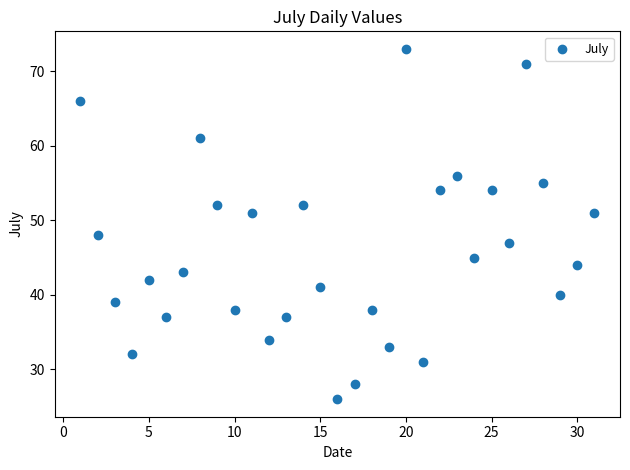

What is the range of Y values (max minus min)?

47